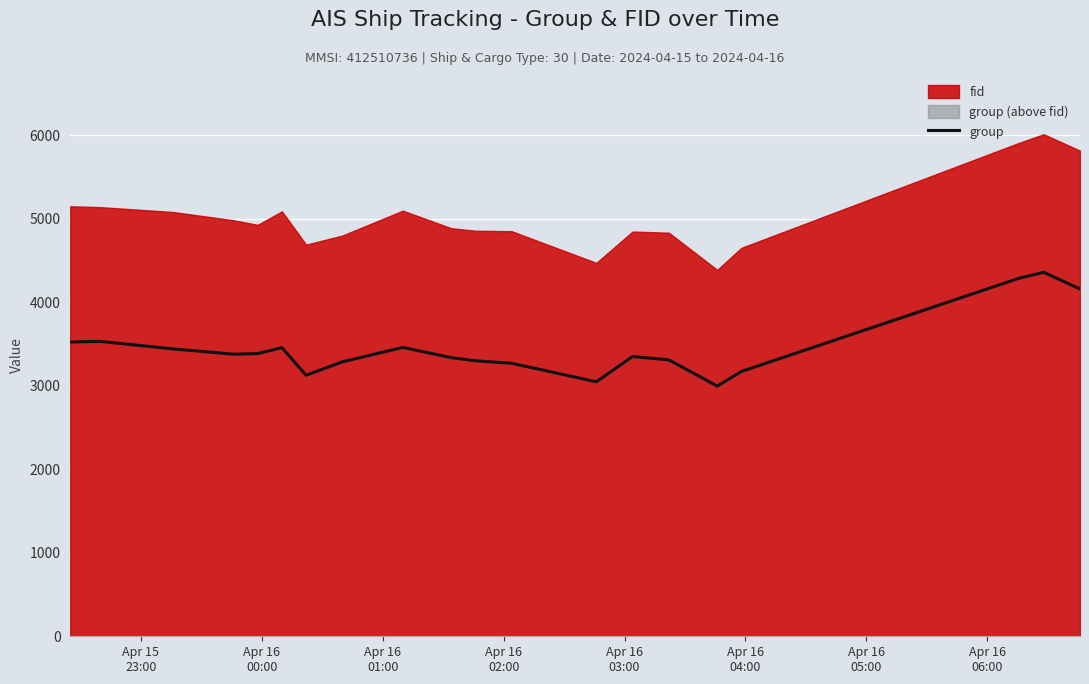

Is it true that the value at Apr 16
01:00 is 5765?

False